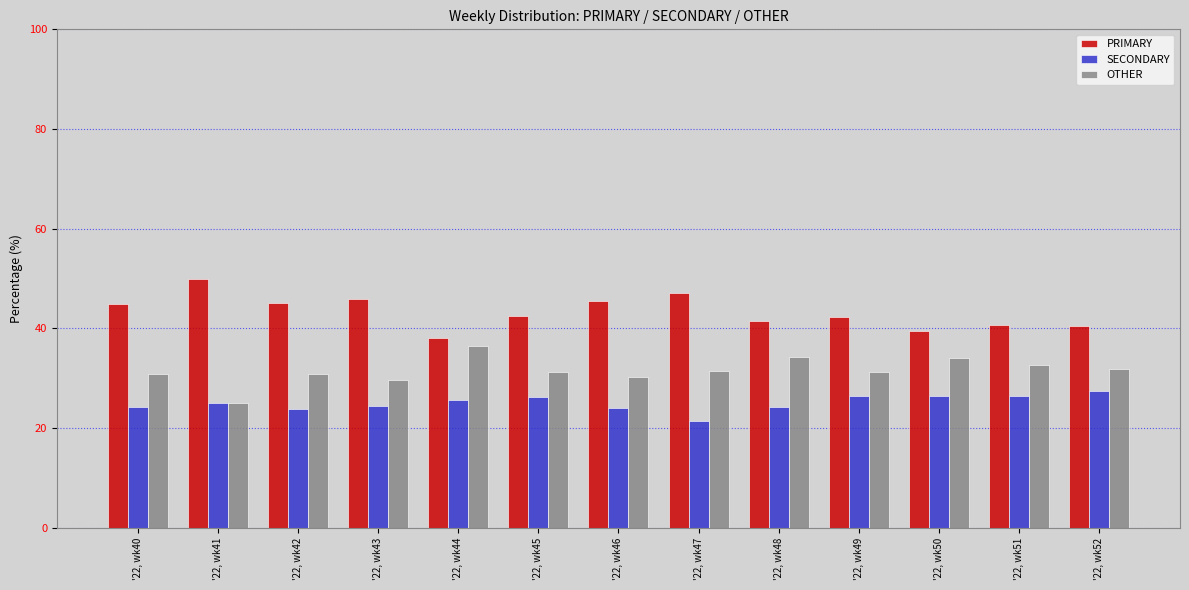

What is the value of the SECONDARY bar at the 7th from the left?

24.1